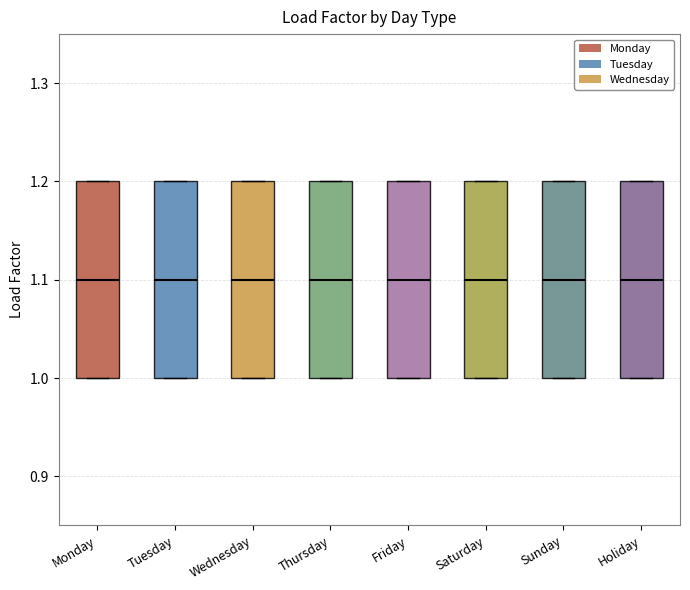

Reading left to right, read every box against the y-axis: the position of its median line, the range the box covers, and the ends of its whiskers. The values are not printed on the chart, so give them approximately, as read against the axis.

Monday: median 1.1, box 1.0 to 1.2, whiskers 1.0 to 1.2
Tuesday: median 1.1, box 1.0 to 1.2, whiskers 1.0 to 1.2
Wednesday: median 1.1, box 1.0 to 1.2, whiskers 1.0 to 1.2
Thursday: median 1.1, box 1.0 to 1.2, whiskers 1.0 to 1.2
Friday: median 1.1, box 1.0 to 1.2, whiskers 1.0 to 1.2
Saturday: median 1.1, box 1.0 to 1.2, whiskers 1.0 to 1.2
Sunday: median 1.1, box 1.0 to 1.2, whiskers 1.0 to 1.2
Holiday: median 1.1, box 1.0 to 1.2, whiskers 1.0 to 1.2